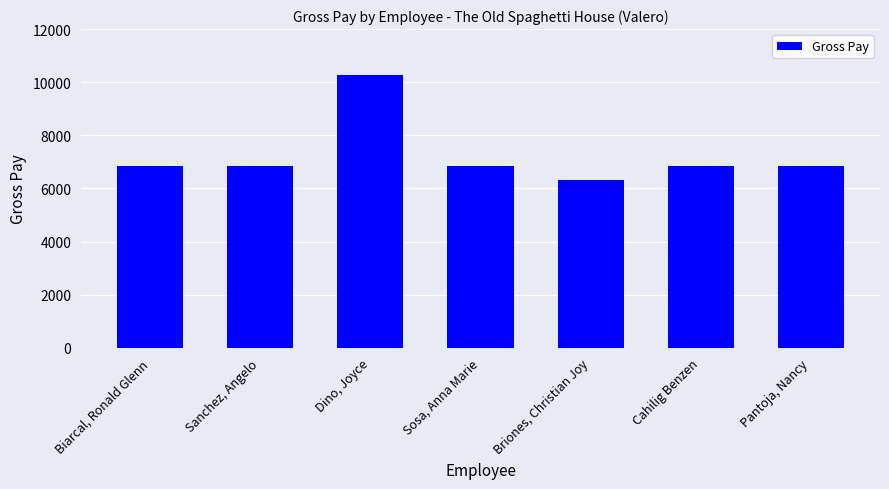

What is the label of the 4th bar from the left?

Sosa, Anna Marie